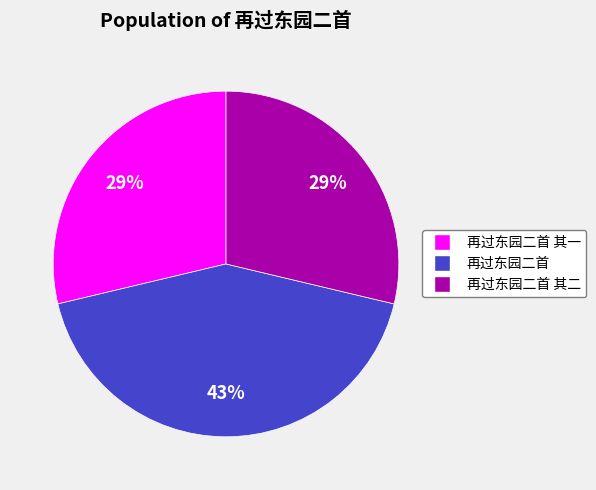

What is the largest slice in the pie chart?

再过东园二首